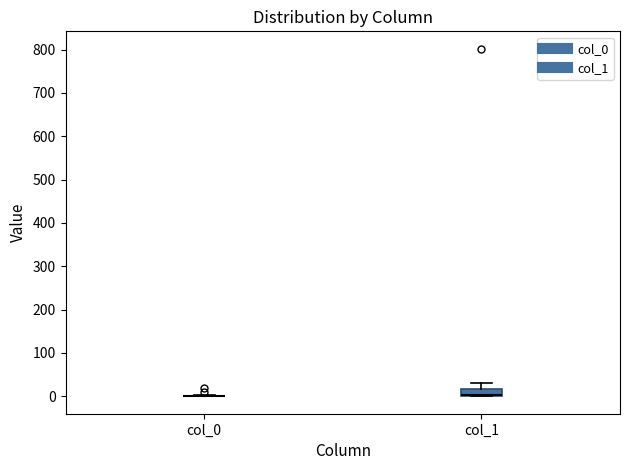

Which box is the tallest, from its lower edge to its upper edge?

col_1